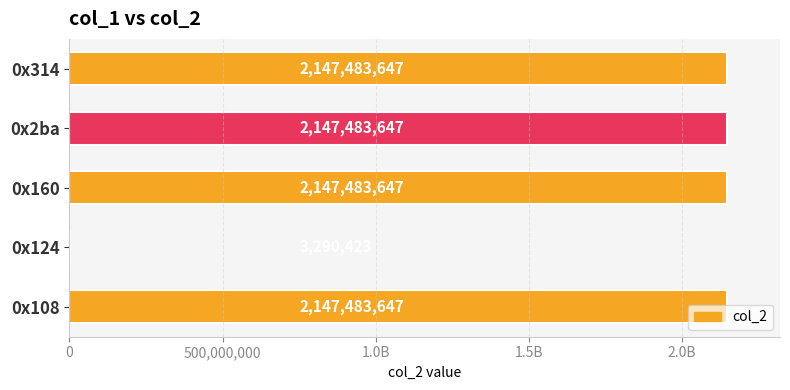

Are the bars horizontal?

Yes